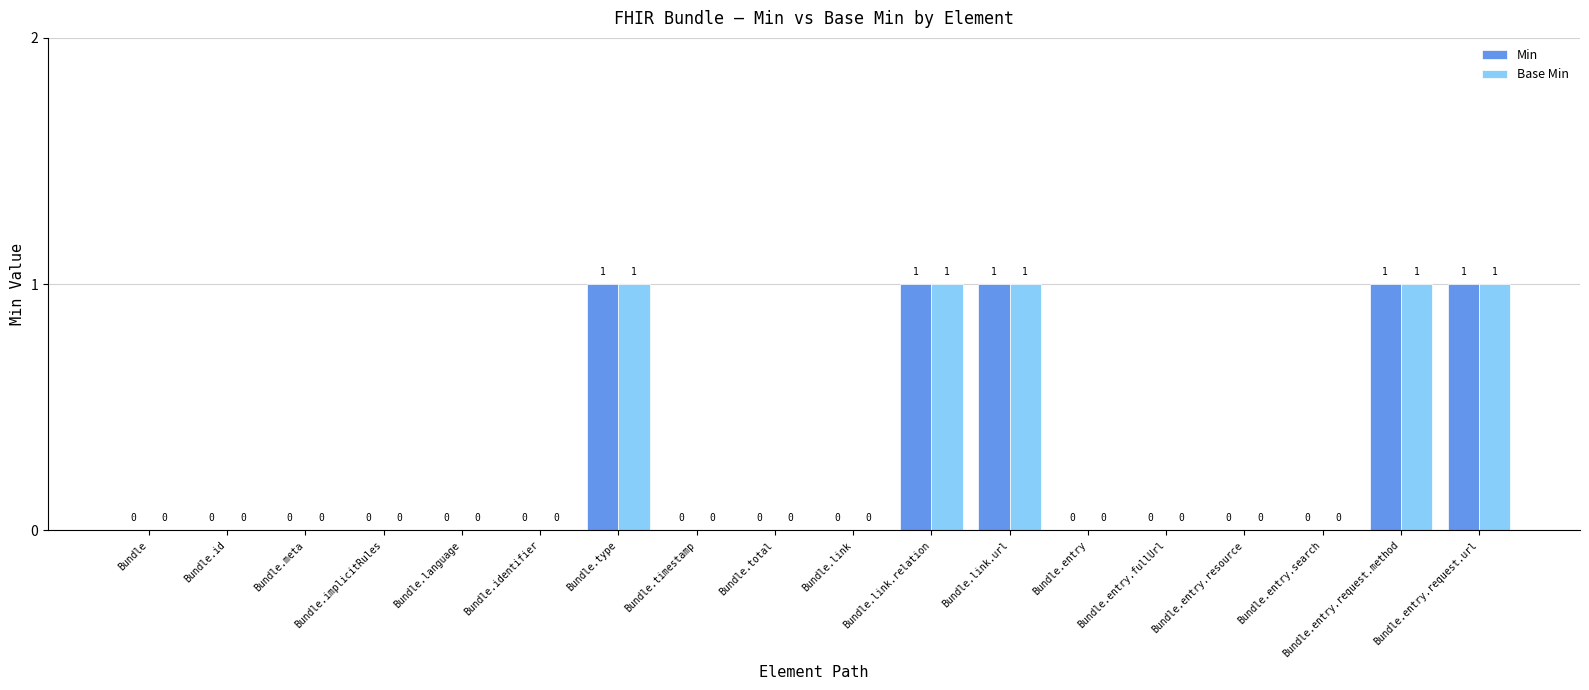

Is it true that Min equals 0 at Bundle.link?

True